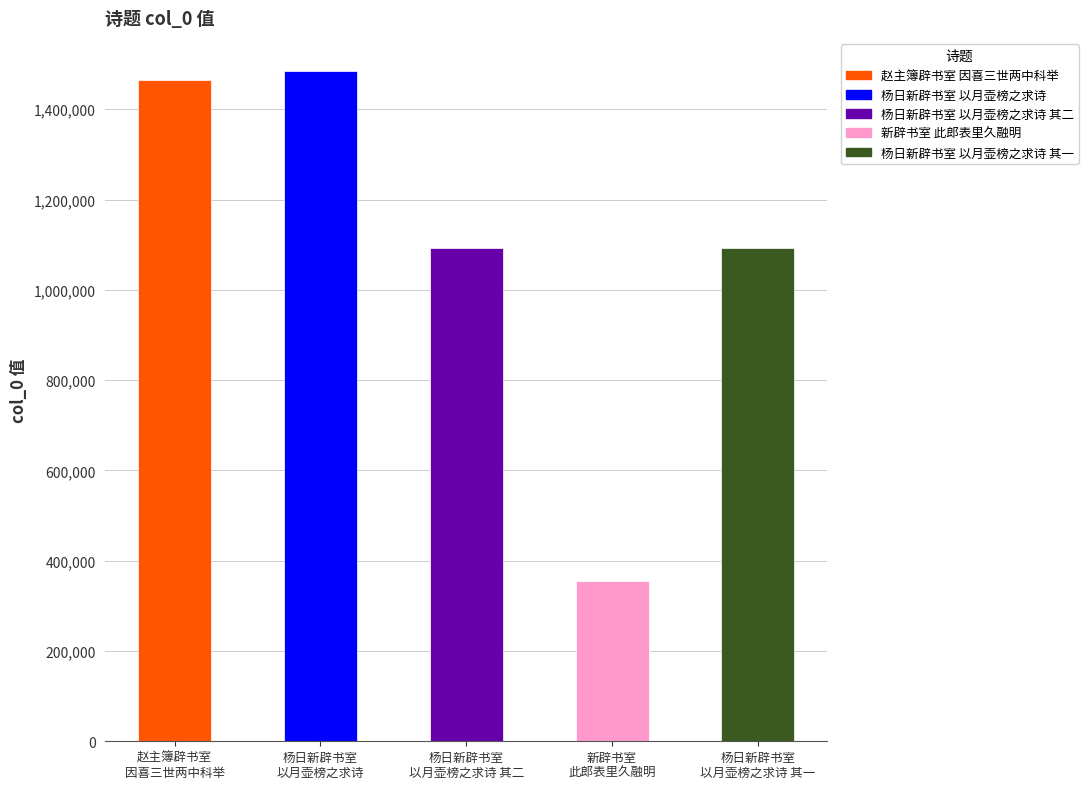

At which category does the chart reach its minimum across all series?

新辟书室·此郎表里久融明